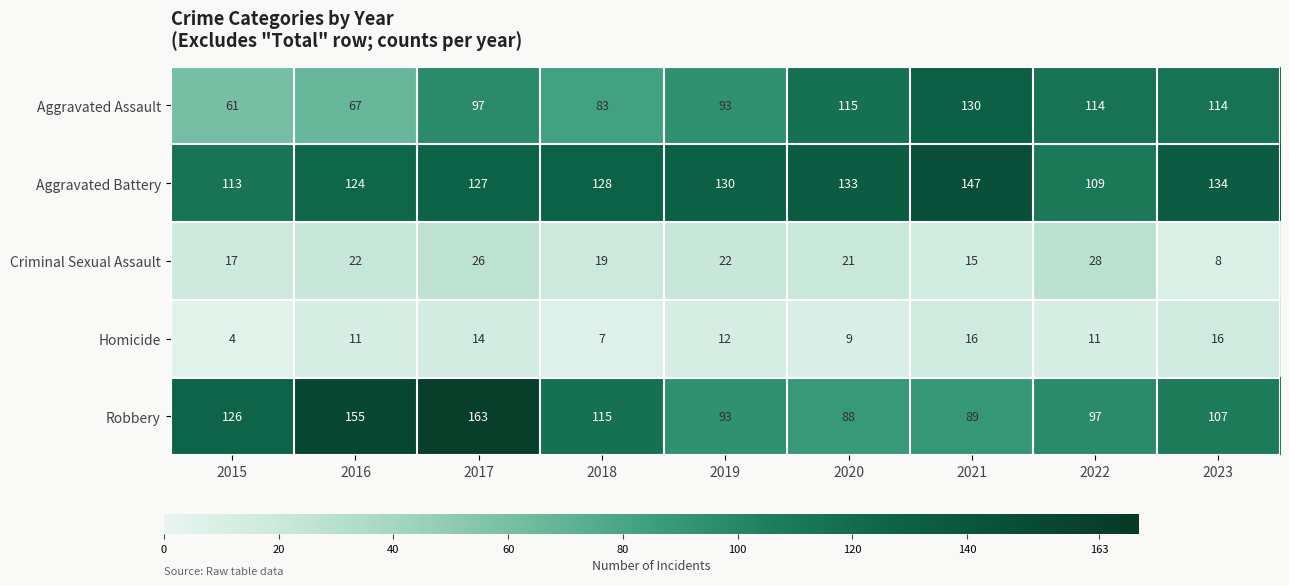

Which series has the largest range (max minus min)?

Robbery